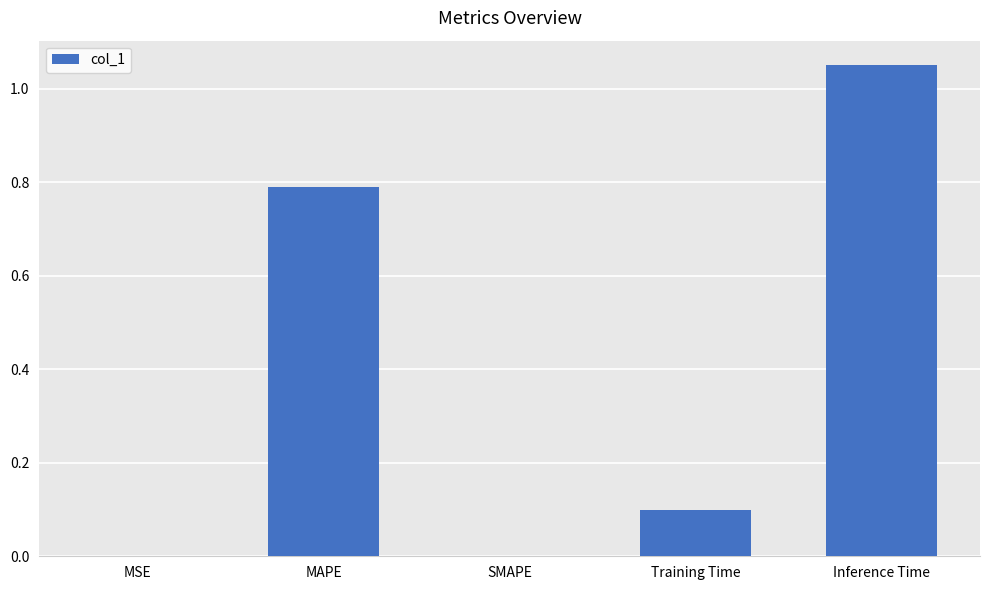

Between Training Time and SMAPE, which is larger?

Training Time